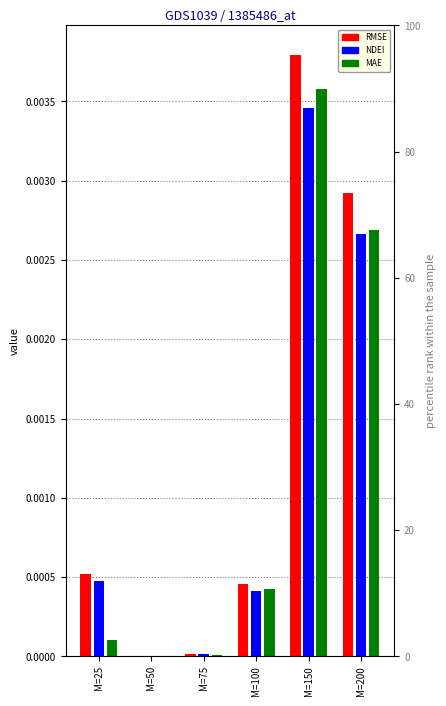

True or false: MAE has a value of 0.0 at M=50.

True